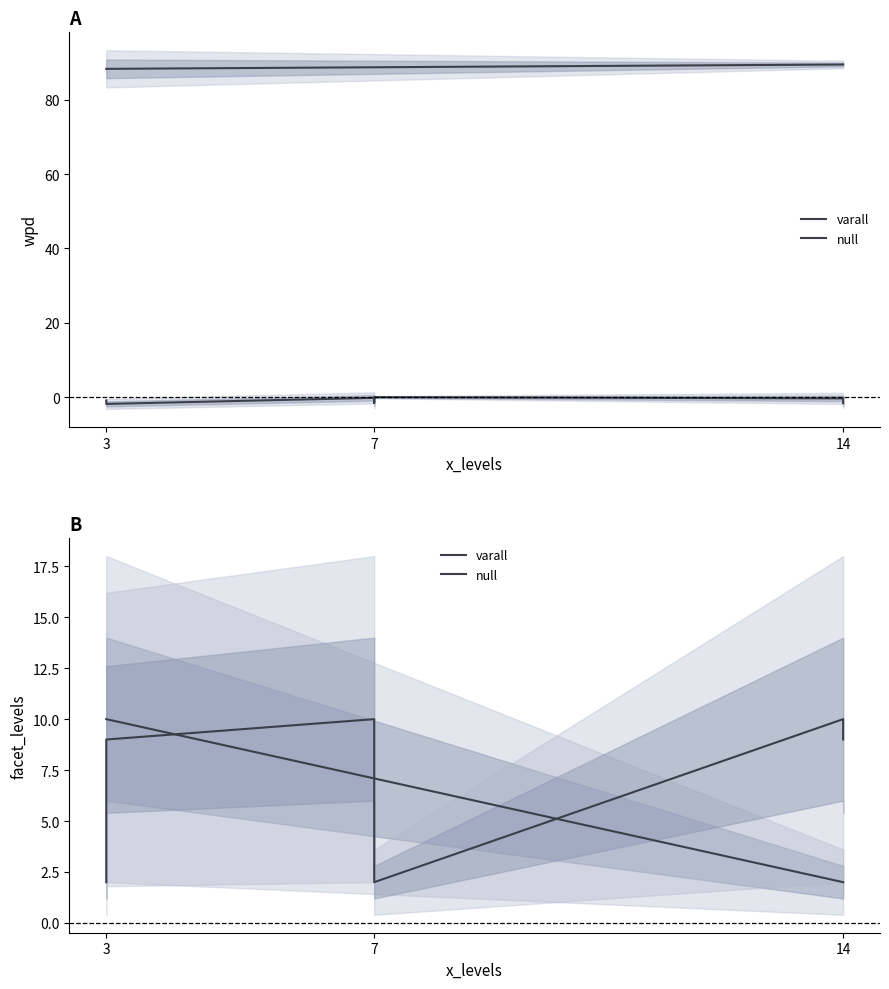

Does the chart have visible grid lines?

No